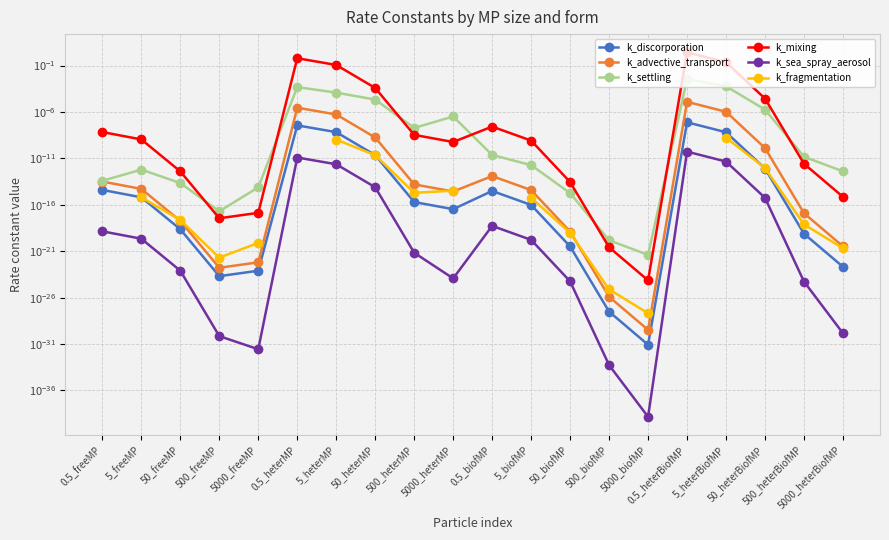

What are all the series names shown in the legend?

k_discorporation, k_advective_transport, k_settling, k_mixing, k_sea_spray_aerosol, k_fragmentation